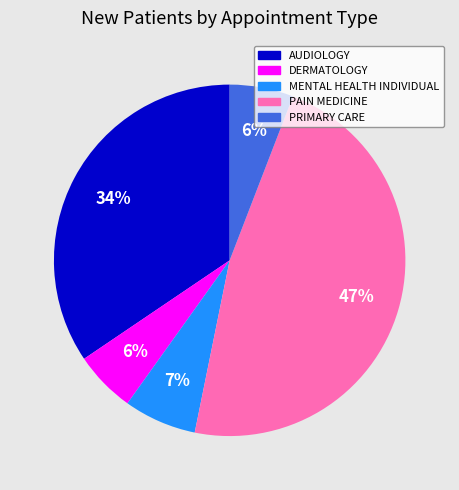

Which has a higher value, AUDIOLOGY or PAIN MEDICINE?

PAIN MEDICINE